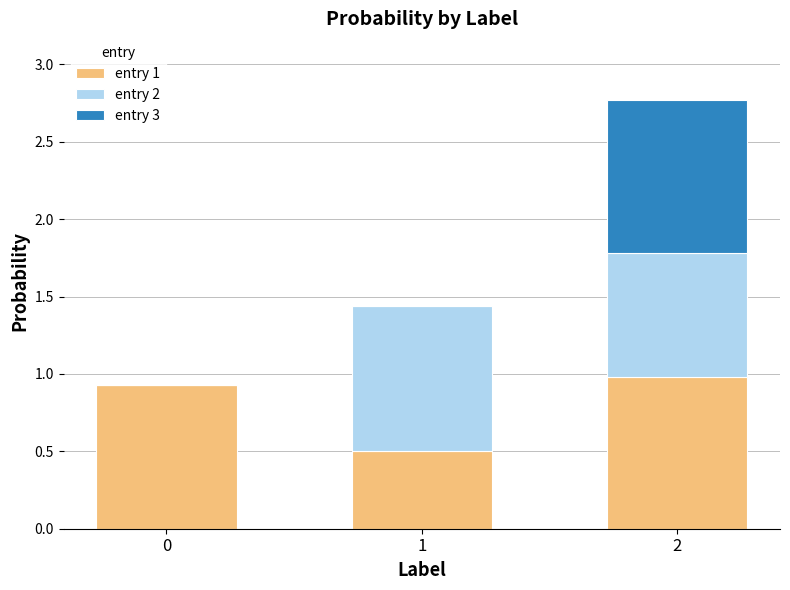

Does the chart contain stacked bars?

Yes